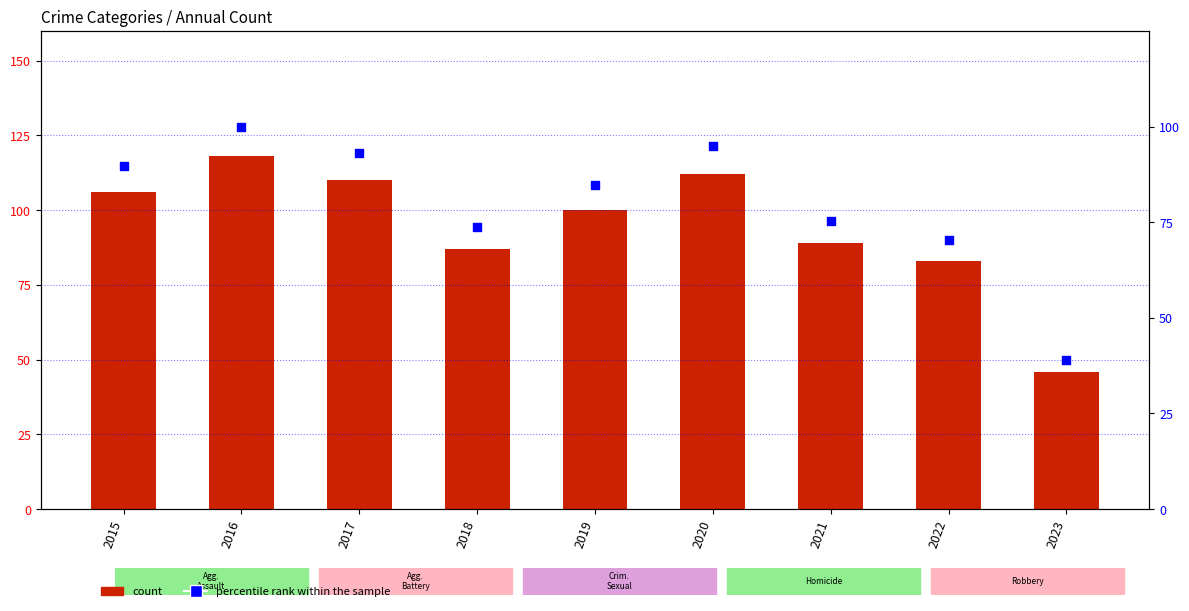

Which series contains the lowest Y value?

percentile rank within the sample